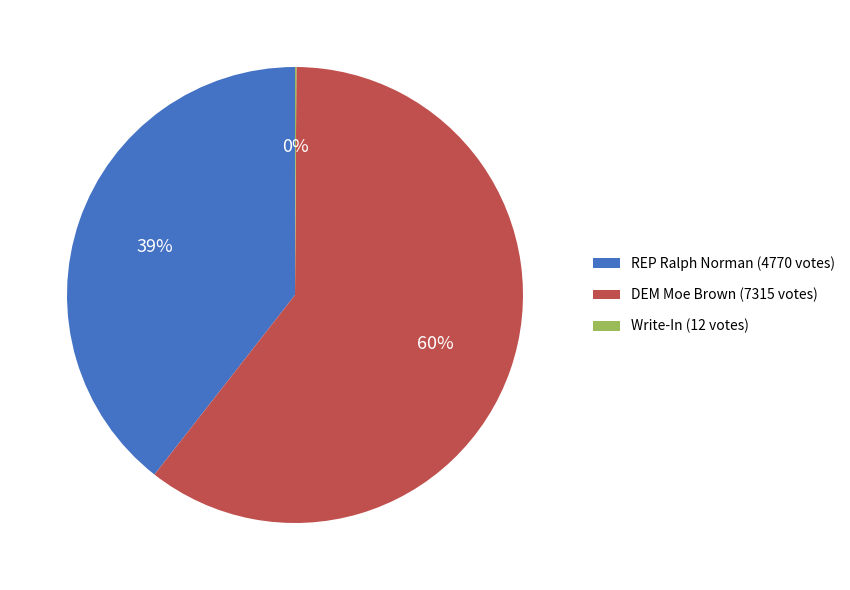

To the nearest percent, what is the combined percentage of DEM Moe Brown (7315 votes) and REP Ralph Norman (4770 votes)?

100%